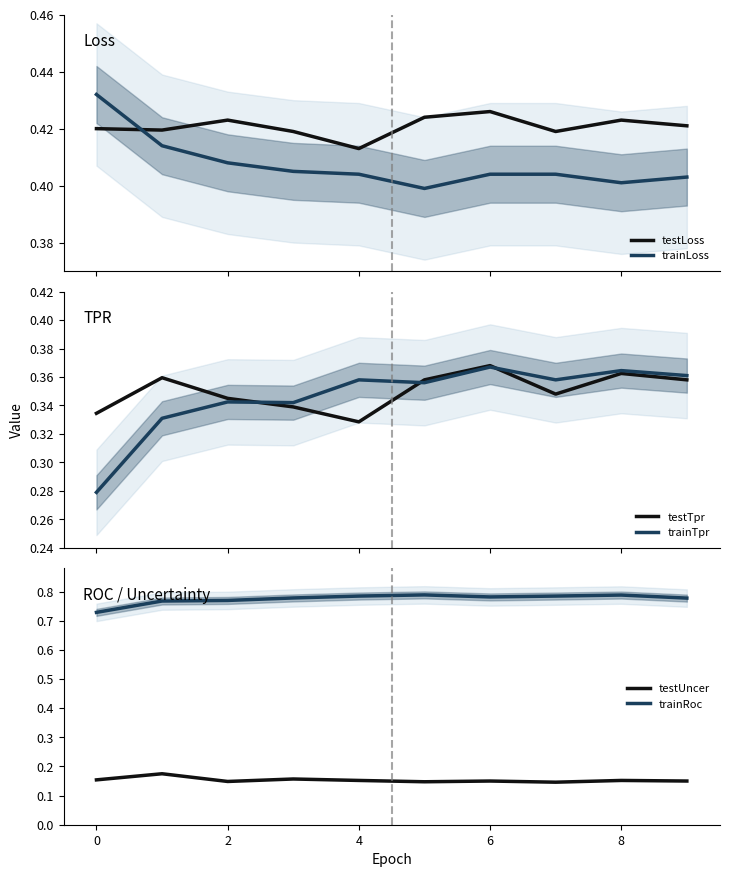

How many times do testLoss and trainLoss cross each other?

1